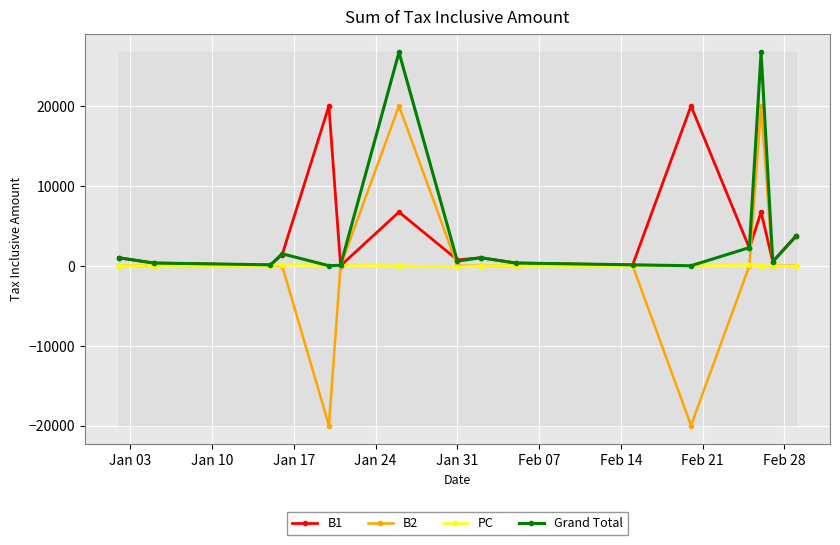

What is the maximum value for Grand Total?

26720.0